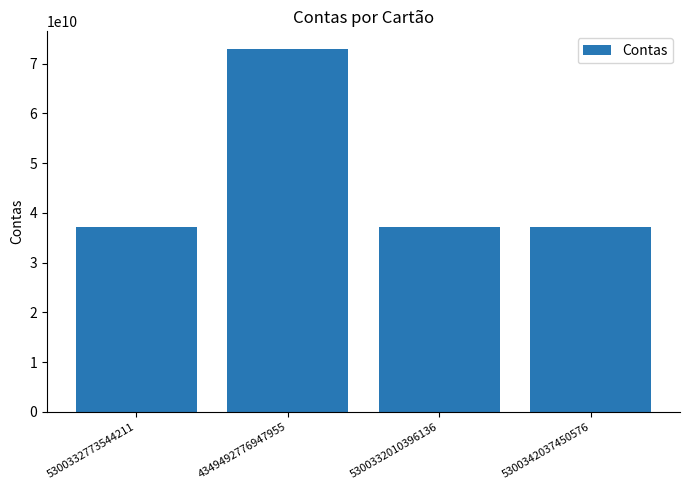

The value at 4349492776947955 is 72844769199. True or false?

True